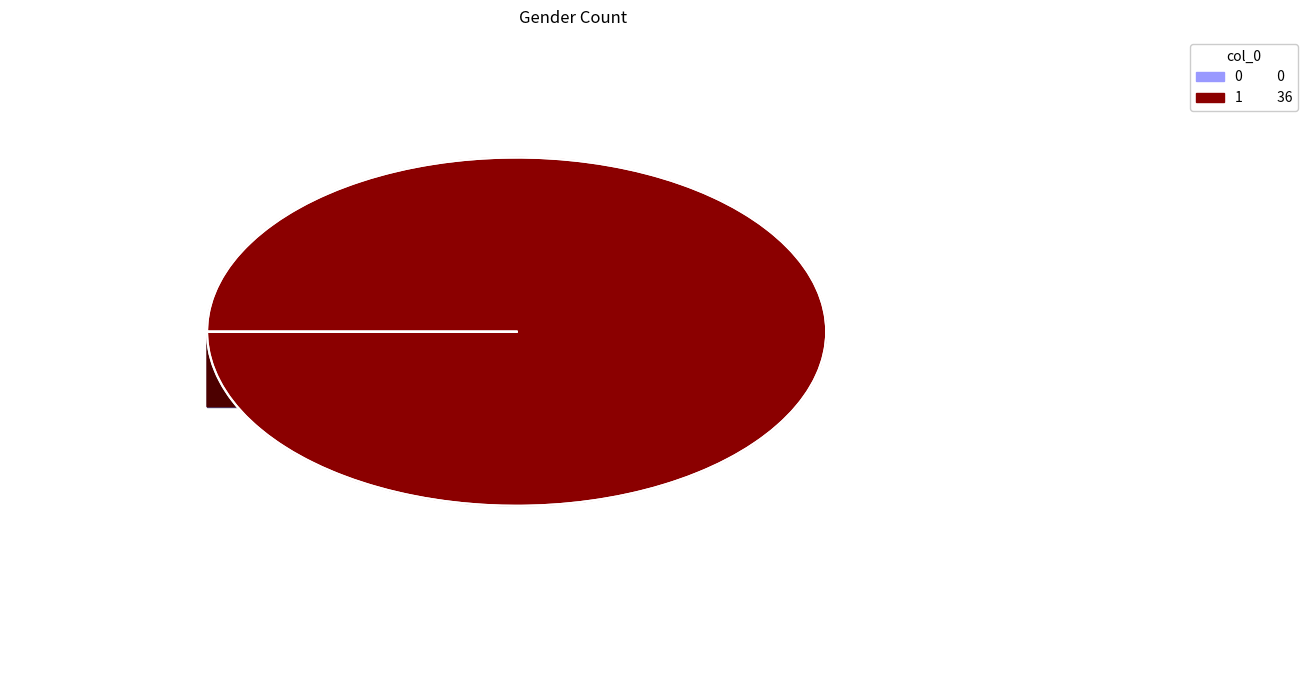

Combined, what portion of the pie is 0 and 1?

100.0%